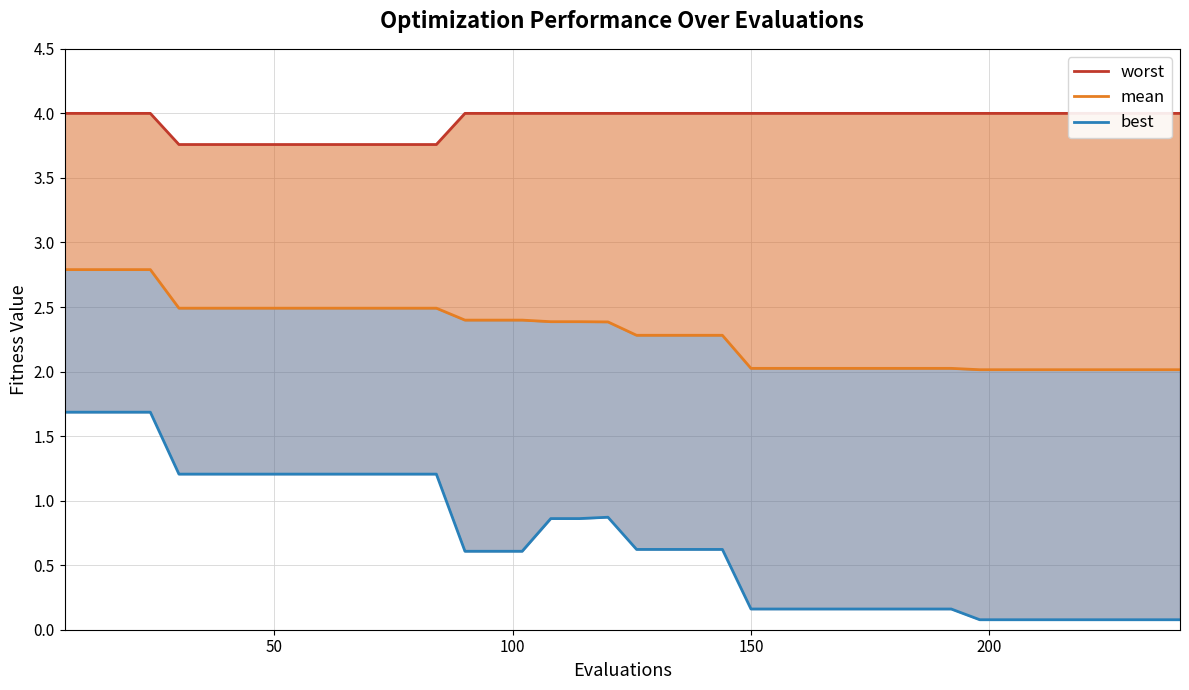

Does the chart display data point markers on the line(s)?

No